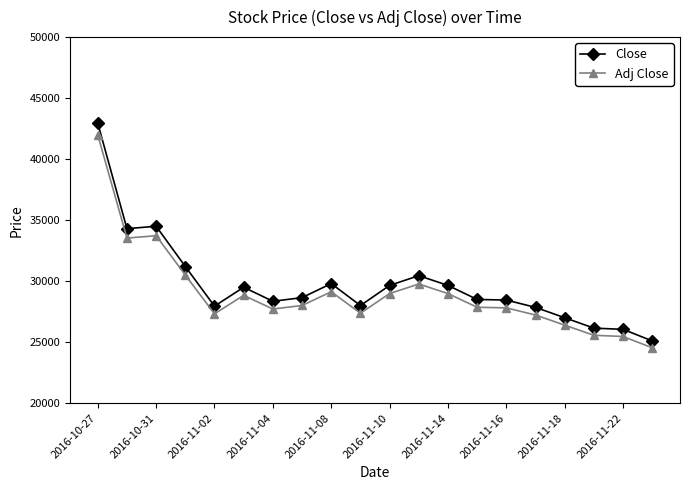

Which series has the largest range (max minus min)?

Close